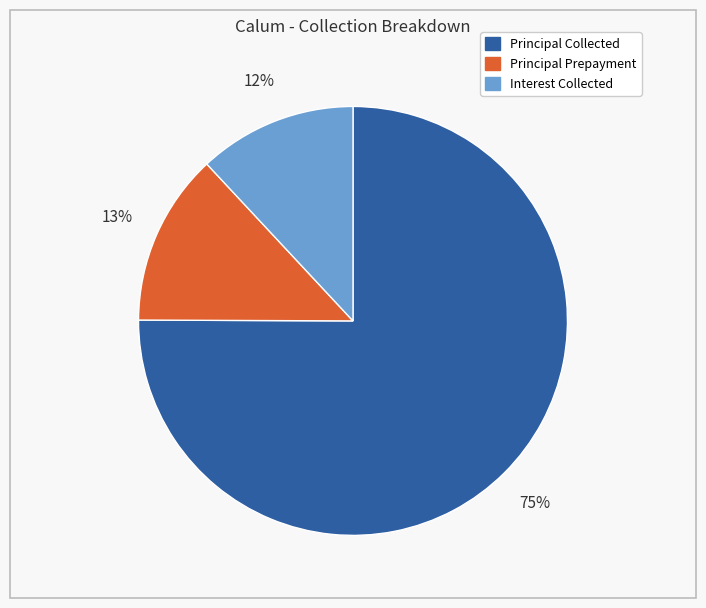

Is Principal Collected the majority of the pie?

Yes